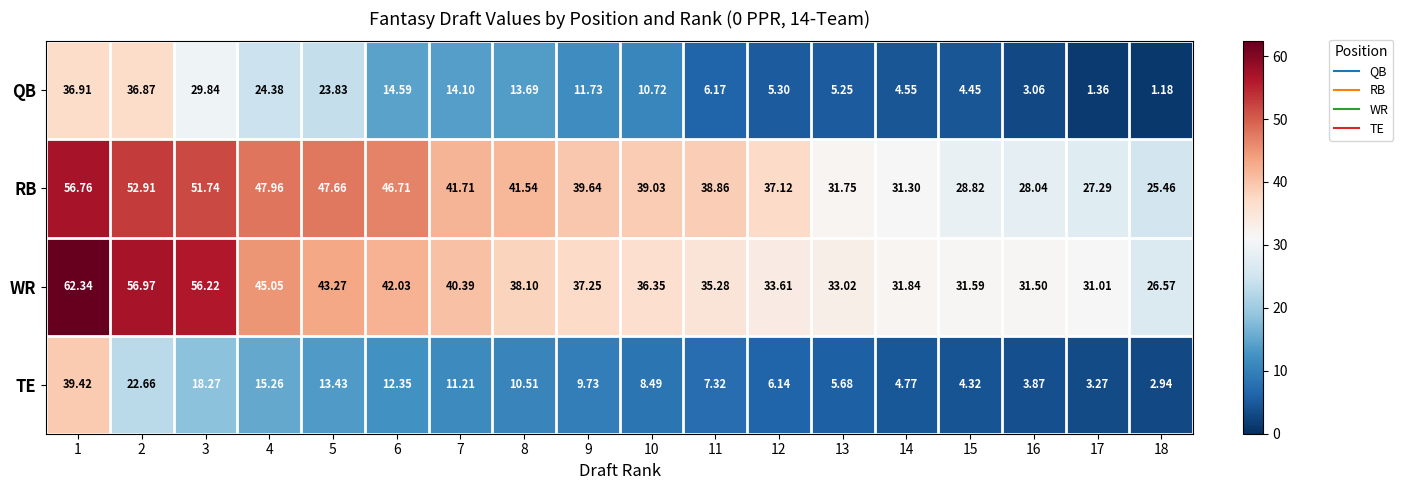

At how many categories does at least one series exceed 5?

18